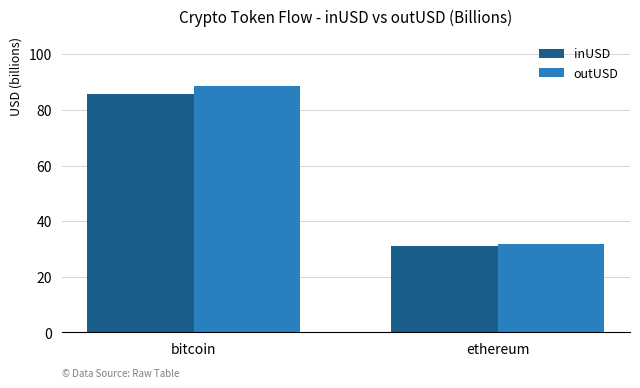

Reading left to right, extract all data points from this chart.

inUSD: 85.9	31.0
outUSD: 88.7	31.7